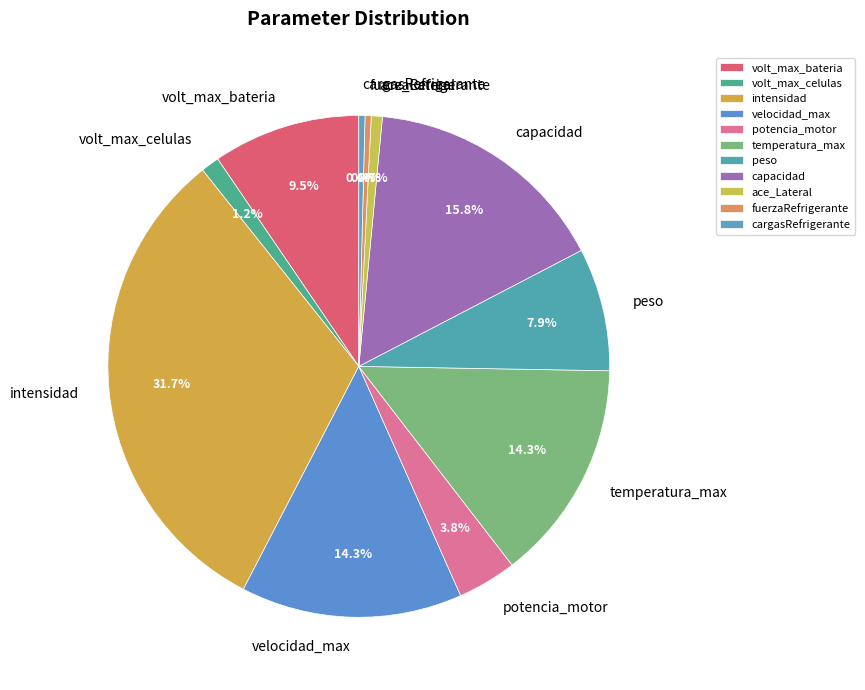

How many slices are in this pie chart?

11